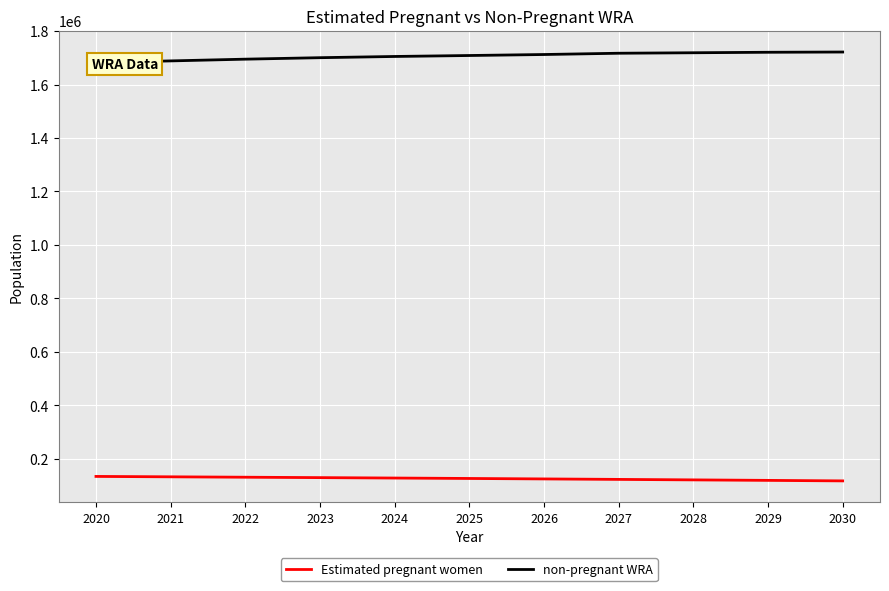

What is the difference between the highest and lowest values at 2022?

1564351.1